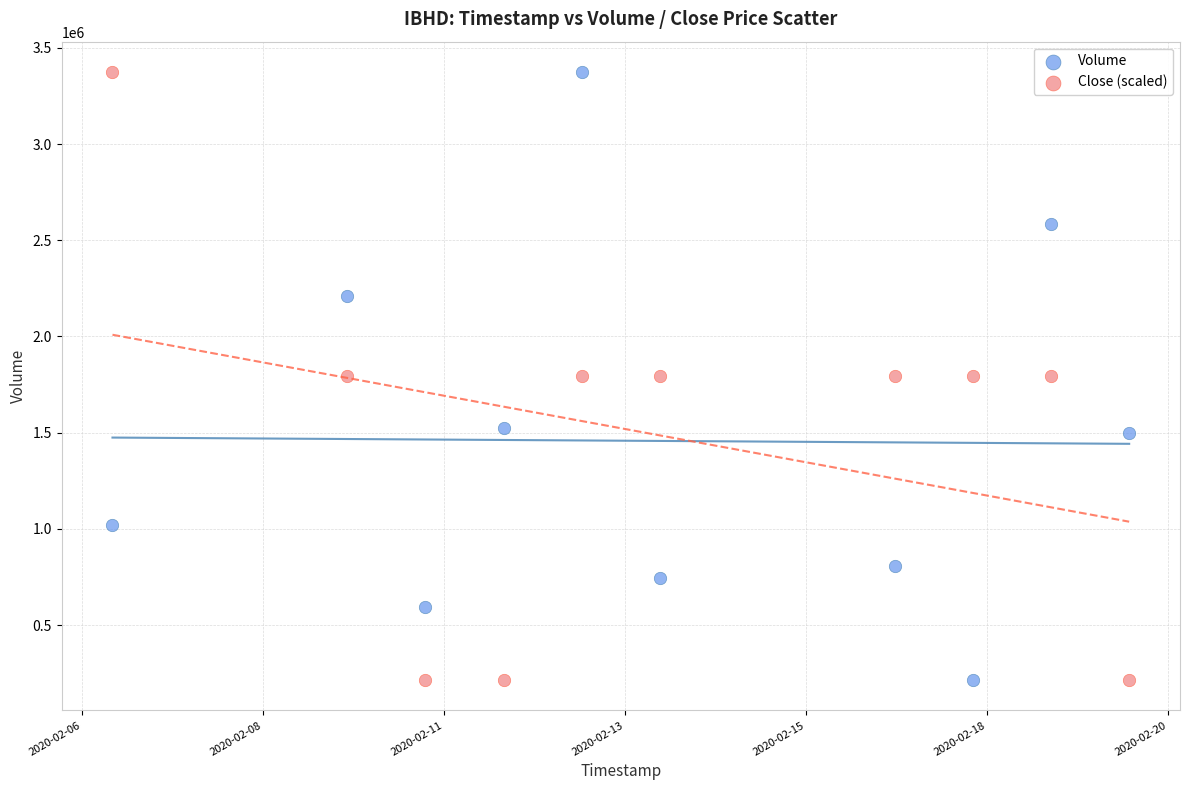

Across all data points, what is the range of Y values (max minus min)?

3159800